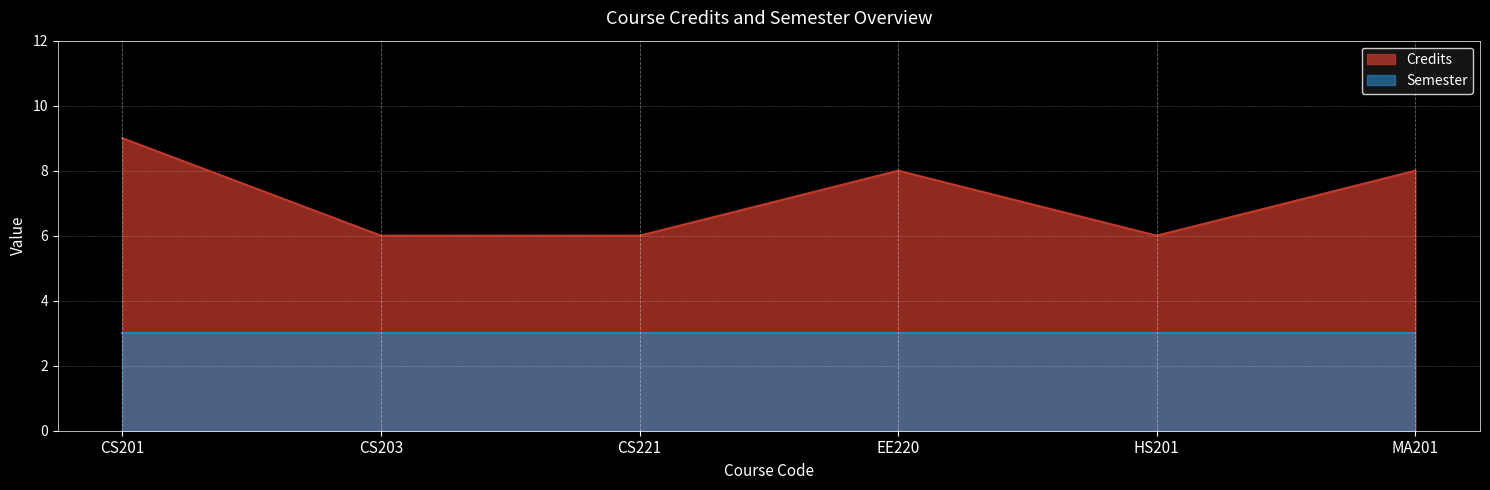

What is the approximate value at EE220?

8